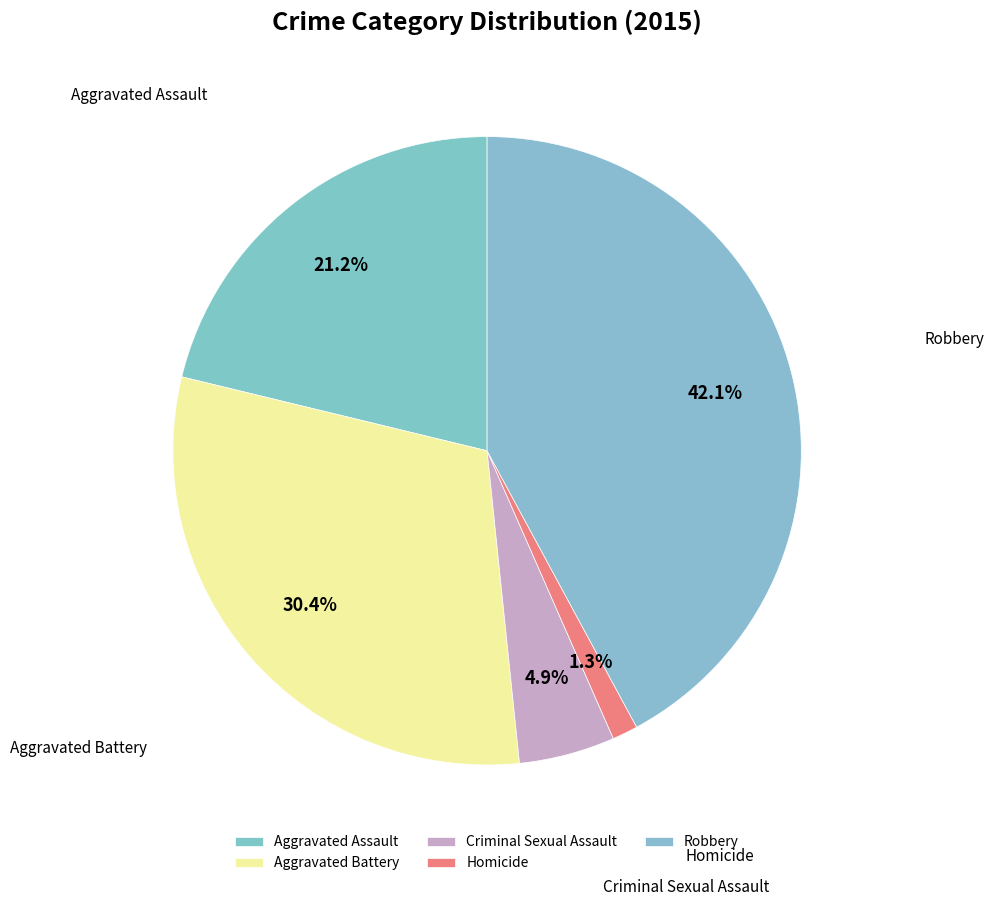

What percentage is NOT represented by Criminal Sexual Assault?

95.1%